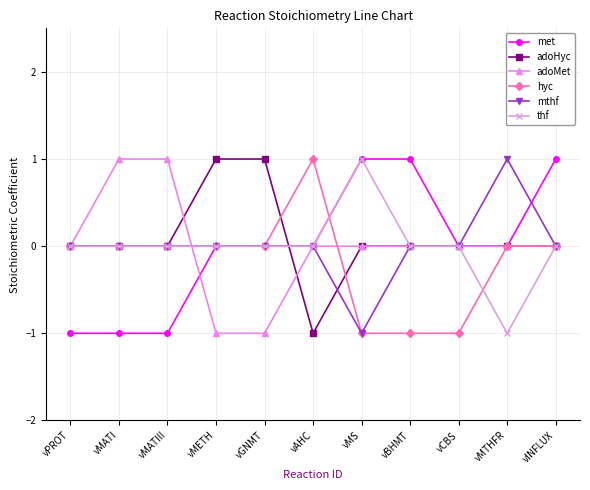

Is this an area chart (filled region under the line)?

No